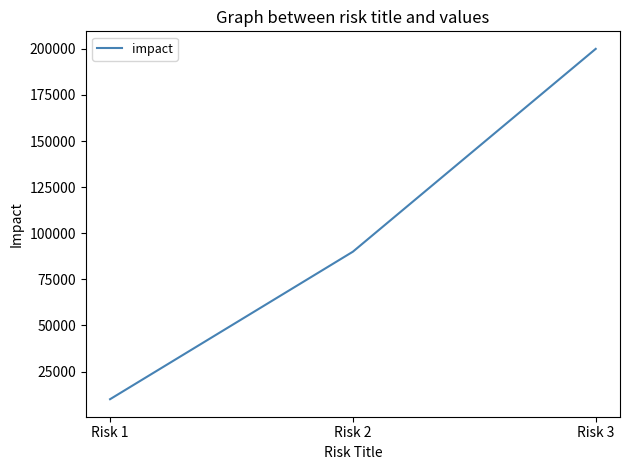

Read the value at Risk 3.

200000